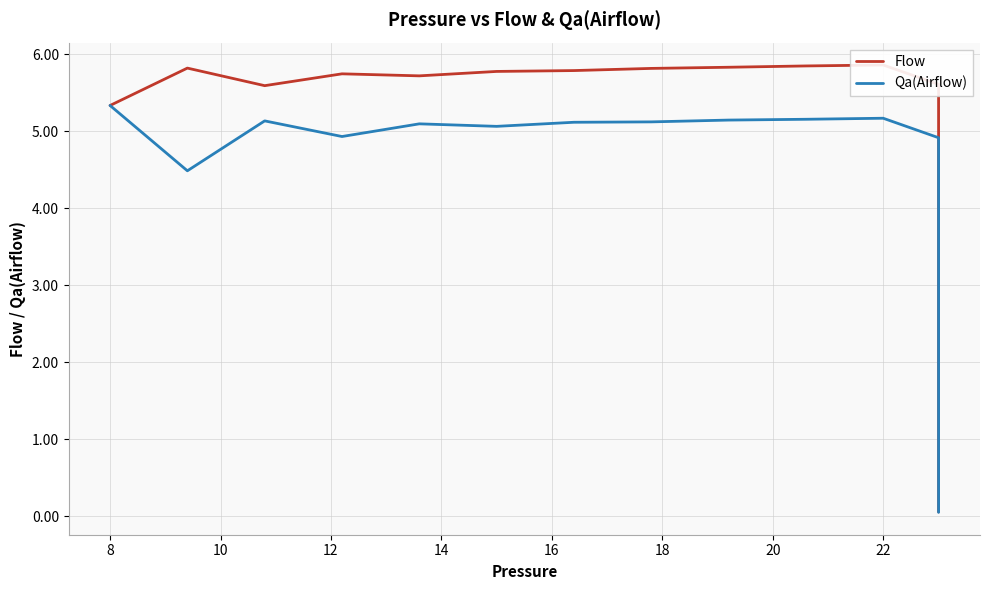

Is the value of Qa(Airflow) at 19 greater than the value of Flow at 36?

Yes